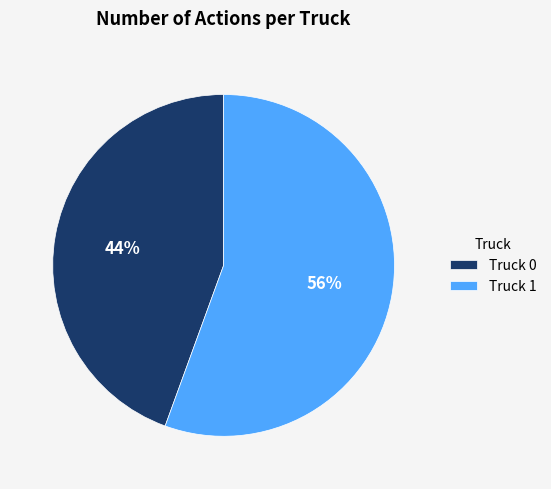

What percentage is the Truck 1 slice, to the nearest percent?

56%